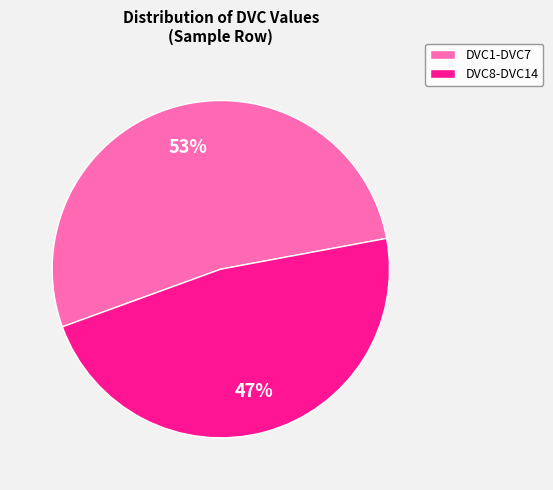

To the nearest percent, what is the average slice percentage?

50%